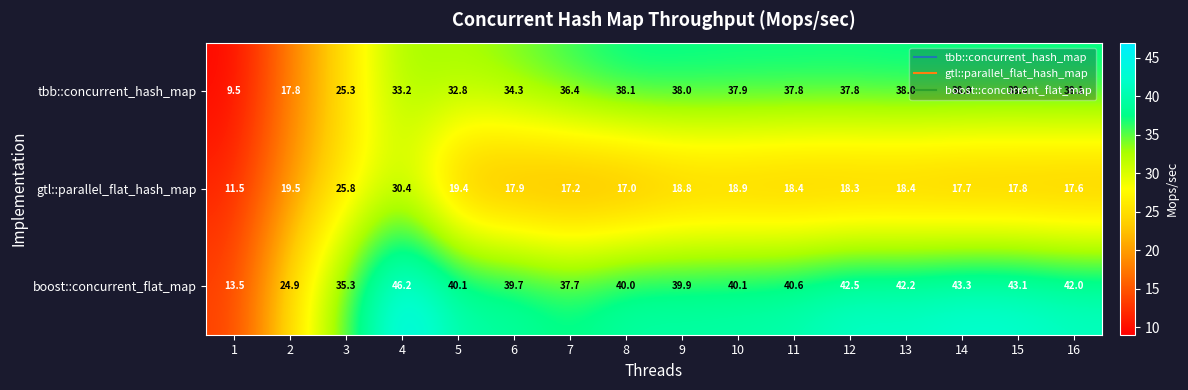

Which series has the largest range (max minus min)?

boost::concurrent_flat_map